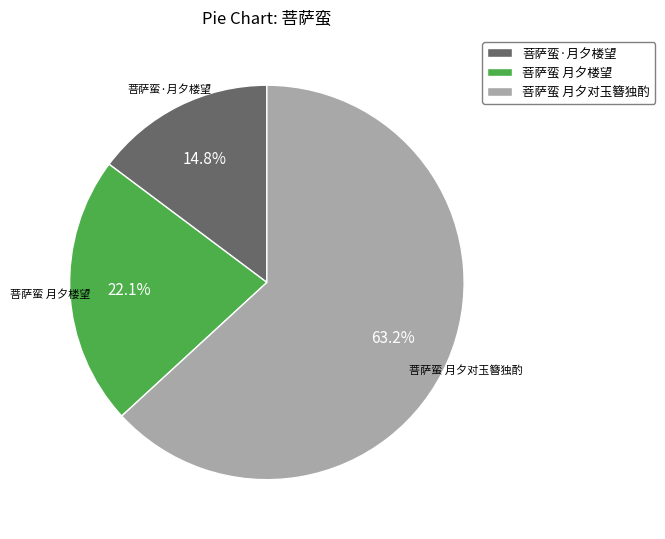

To the nearest percent, what percentage of the pie is 菩萨蛮·月夕楼望?

15%